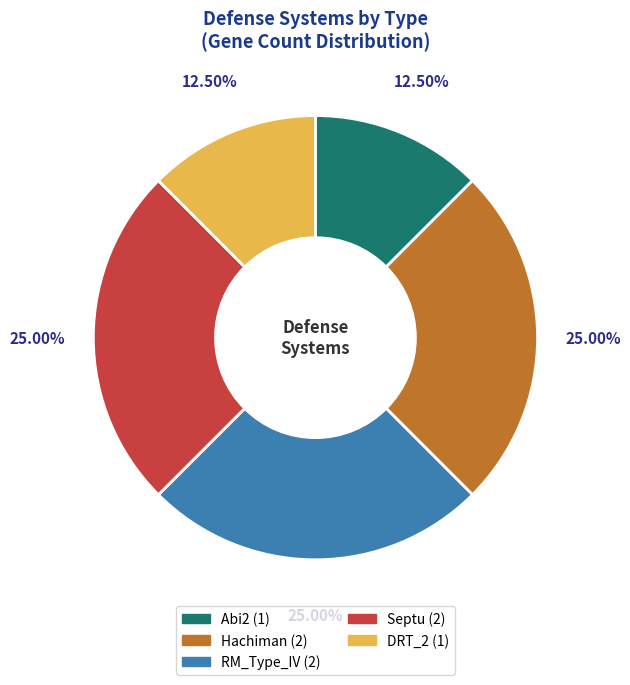

What is the ratio of the value at Abi2 to the value at DRT_2?

1.0